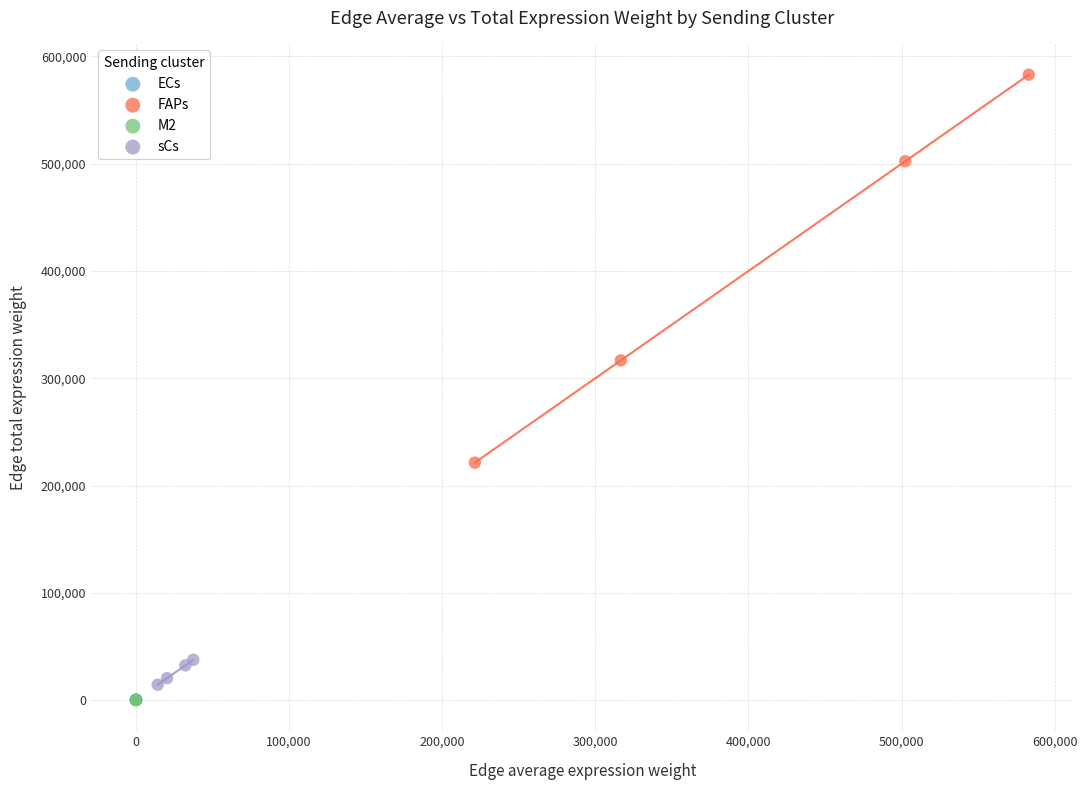

Which series has the largest Y range (max minus min)?

FAPs